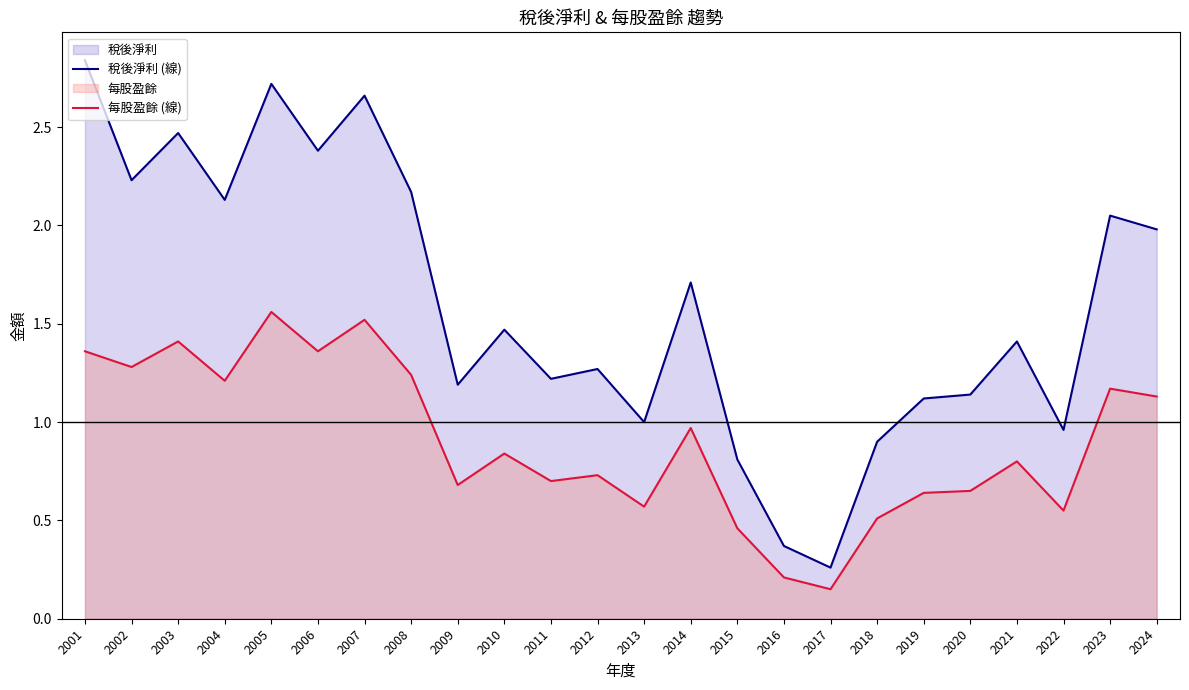

Is the value of 每股盈餘 (線) at 2012 greater than the value of 稅後淨利 (線) at 2011?

No